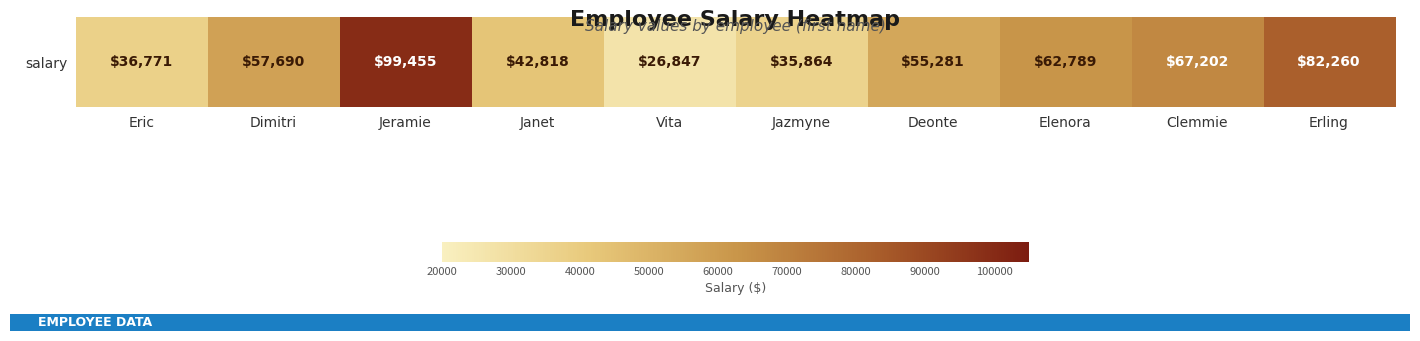

What is the average value?

56698